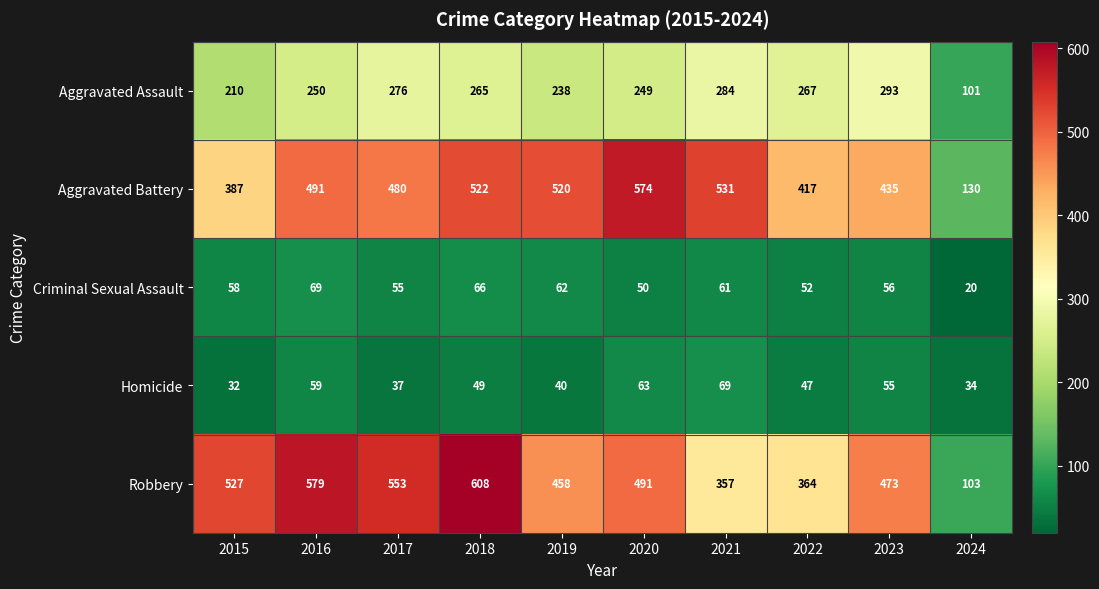

What is the sum of all Homicide values?

485